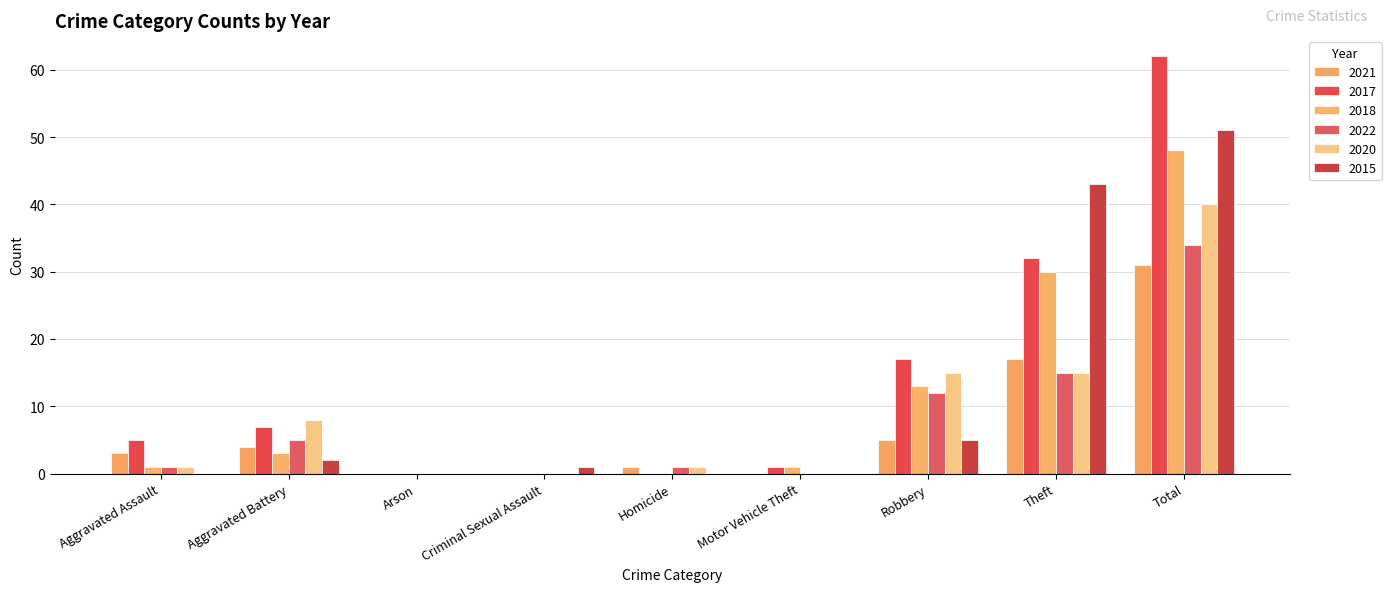

Between Homicide and Total, which series saw the biggest shift?

2017